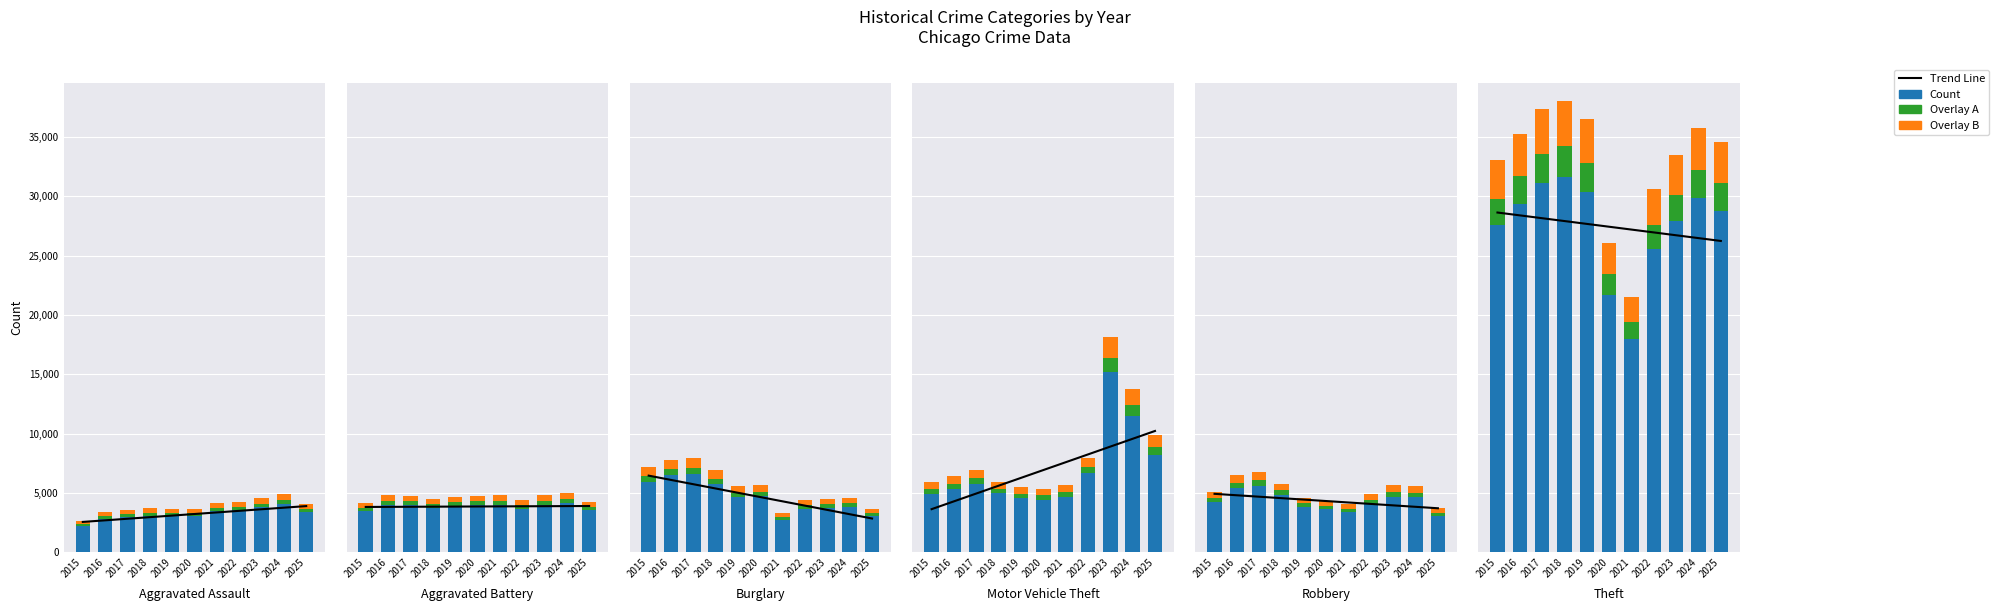

At which label is Overlay A closest to 1983?

2022